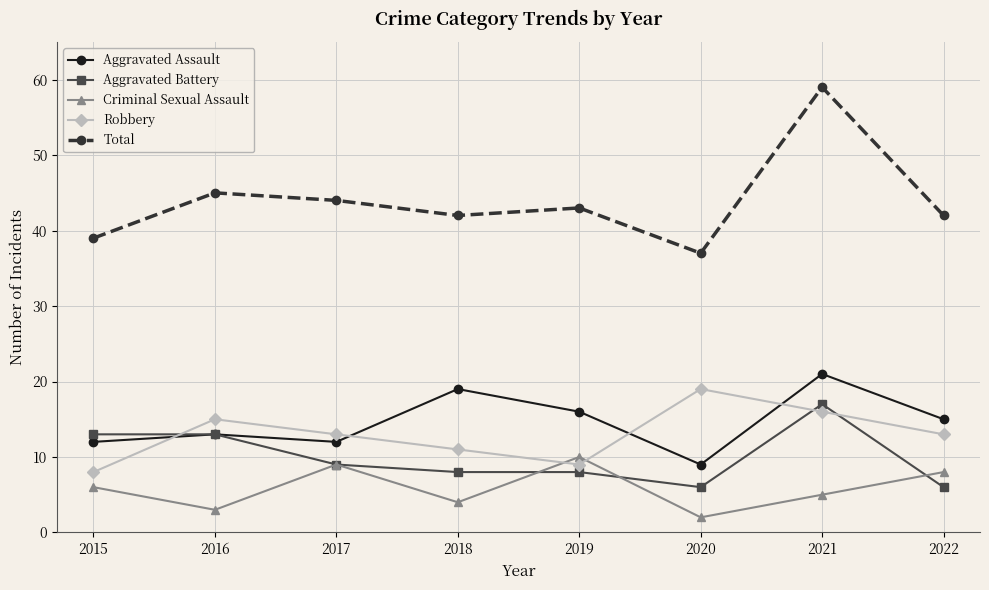

The Robbery series shows 6 at 2017. True or false?

False